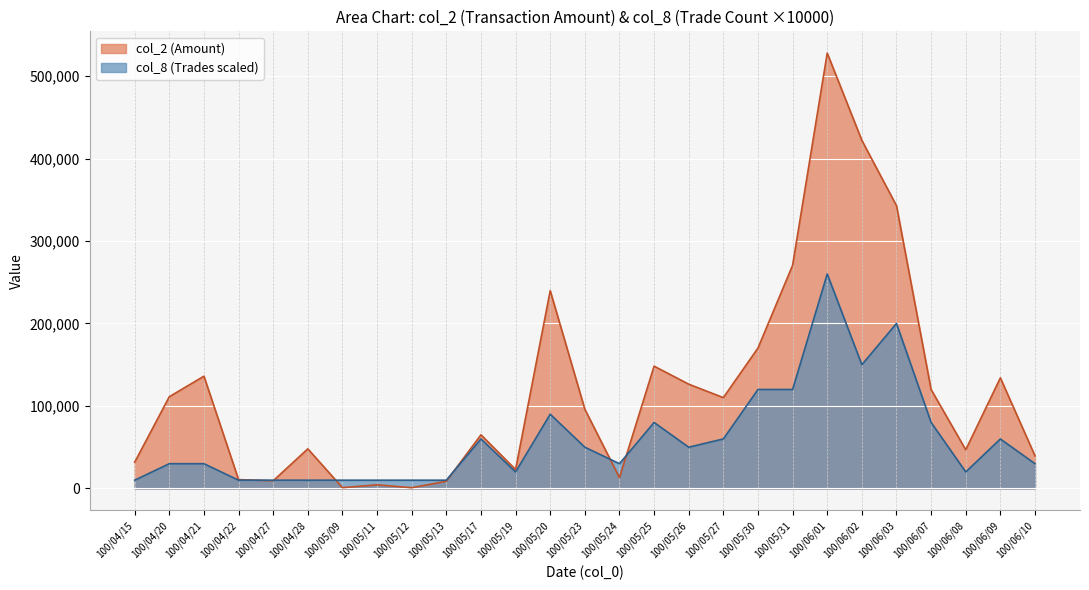

Which series has the largest range (max minus min)?

col_2 (Amount)